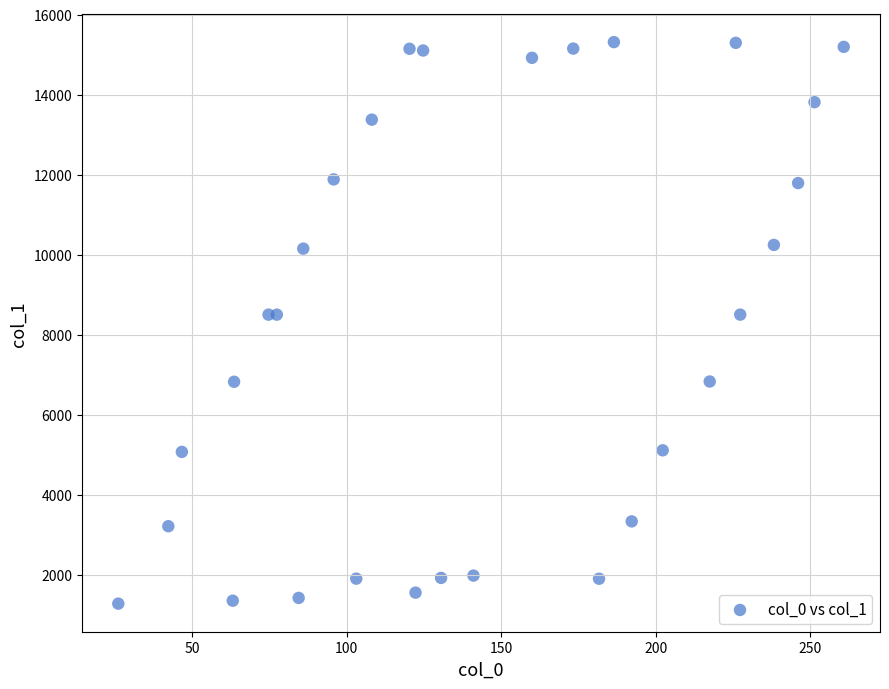

What is the range of Y values (max minus min)?

14035.9